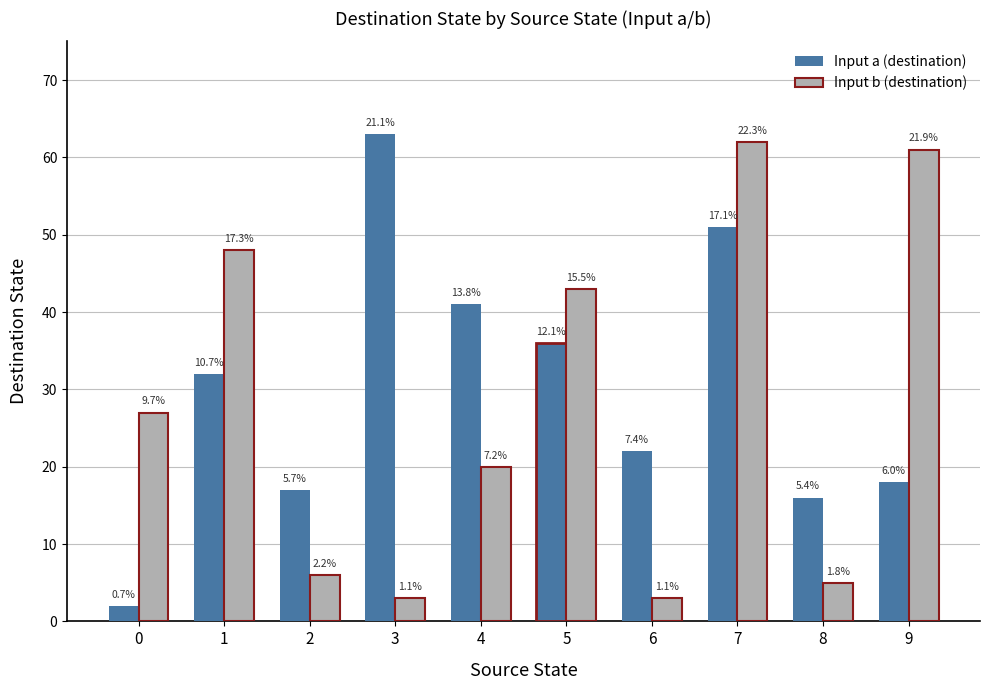

At how many categories does at least one series exceed 45?

4